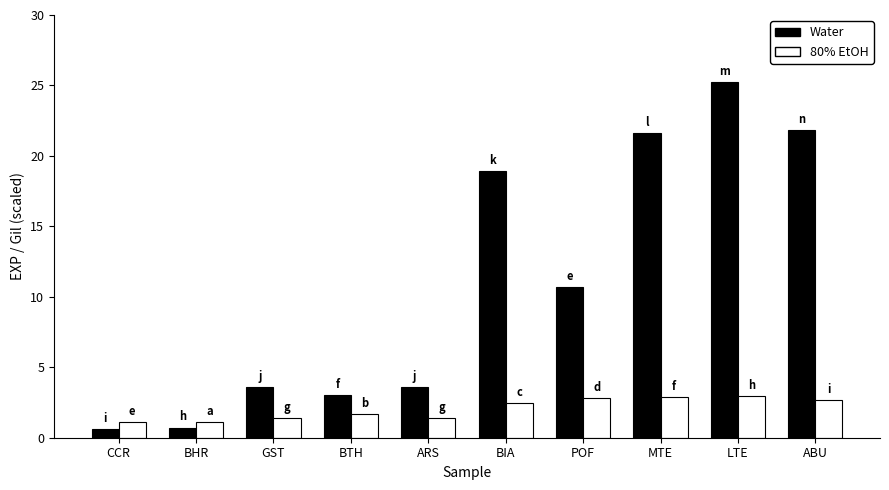

What is the difference between the second highest and second lowest values in the Water series?

21.1